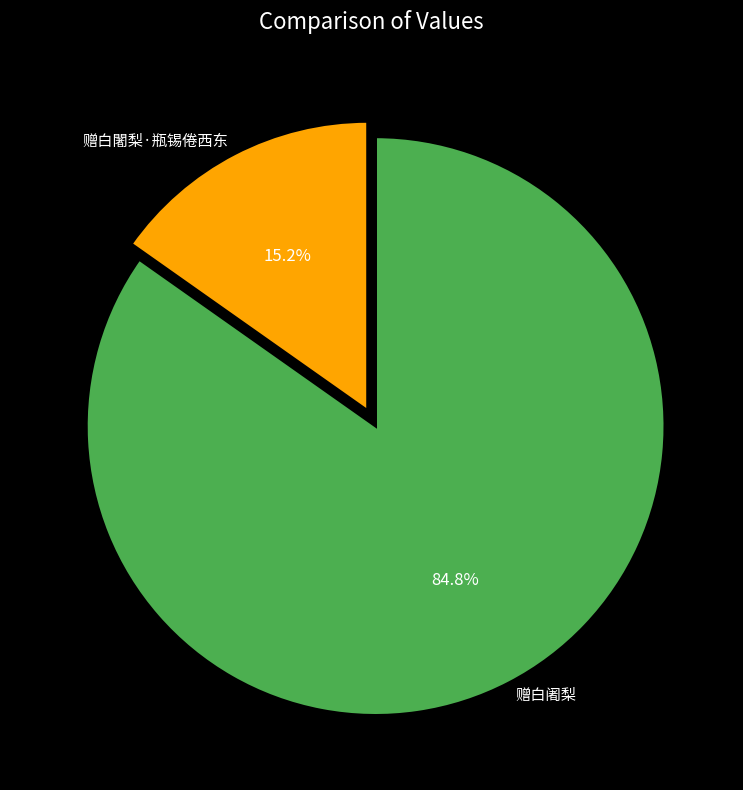

What percentage is the 赠白闍梨·瓶锡倦西东 slice, to the nearest percent?

15%